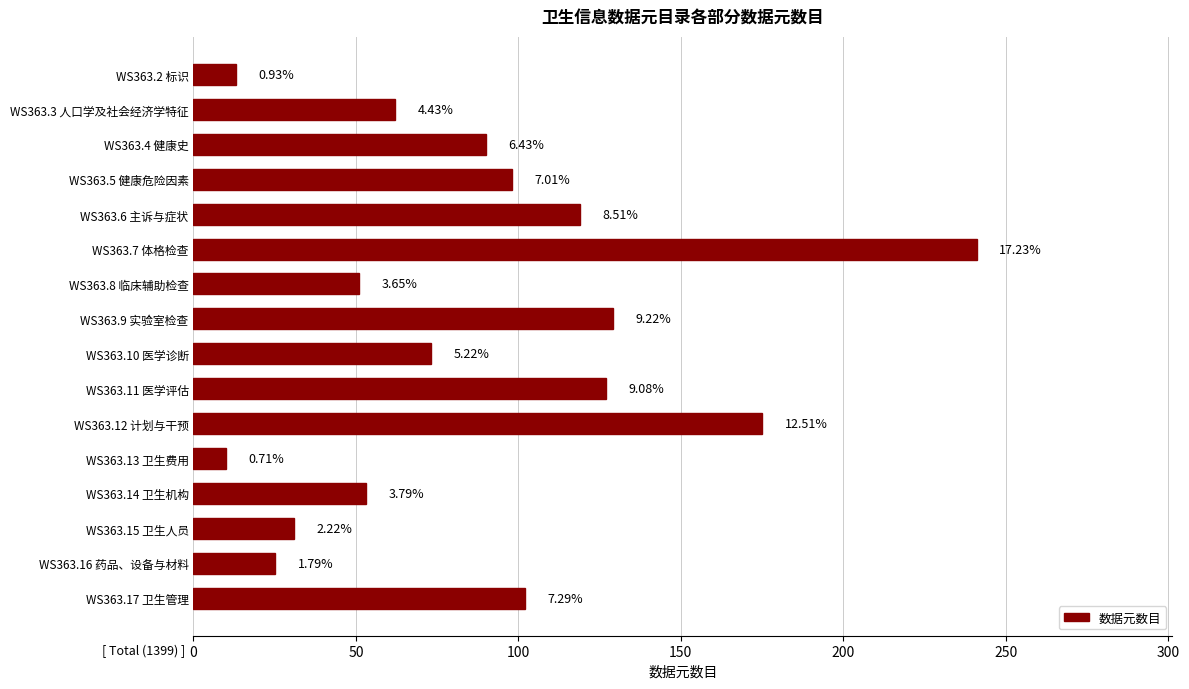

Are the bars grouped side by side (vs. stacked)?

No